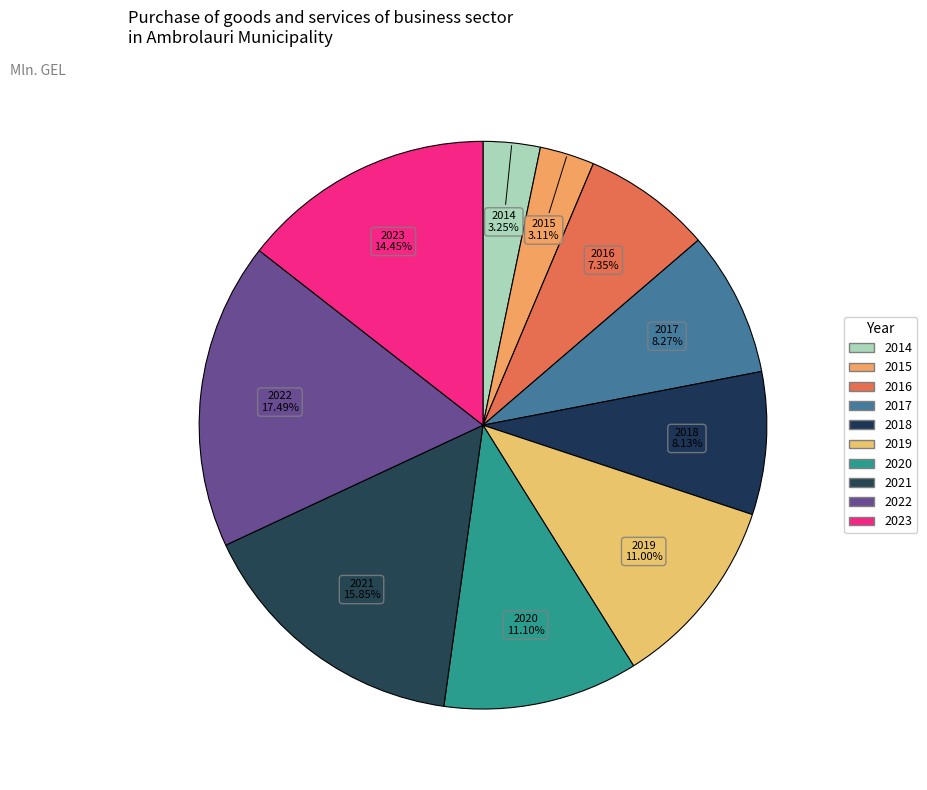

To the nearest percent, what is the average slice percentage?

10%